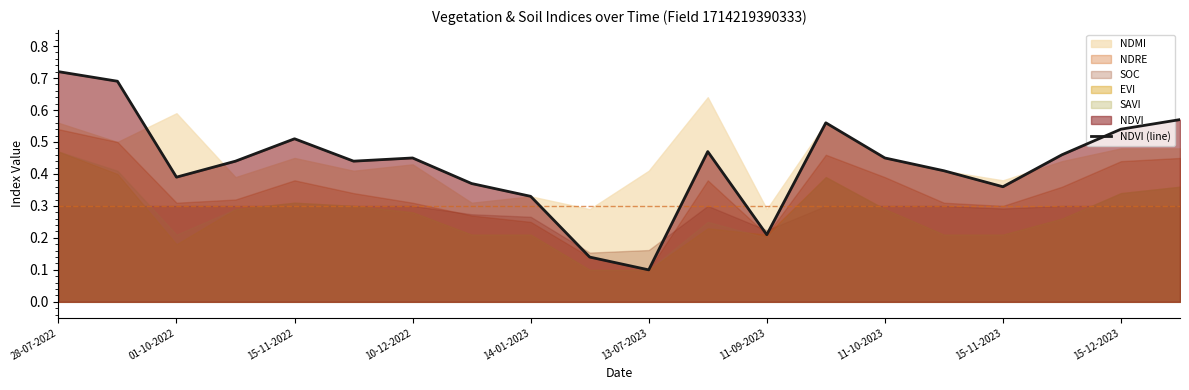

Reading left to right, what are all the values shown in this chart?

0.7	0.7	0.4	0.4	0.5	0.4	0.5	0.4	0.3	0.1	0.1	0.5	0.2	0.6	0.5	0.4	0.4	0.5	0.5	0.6